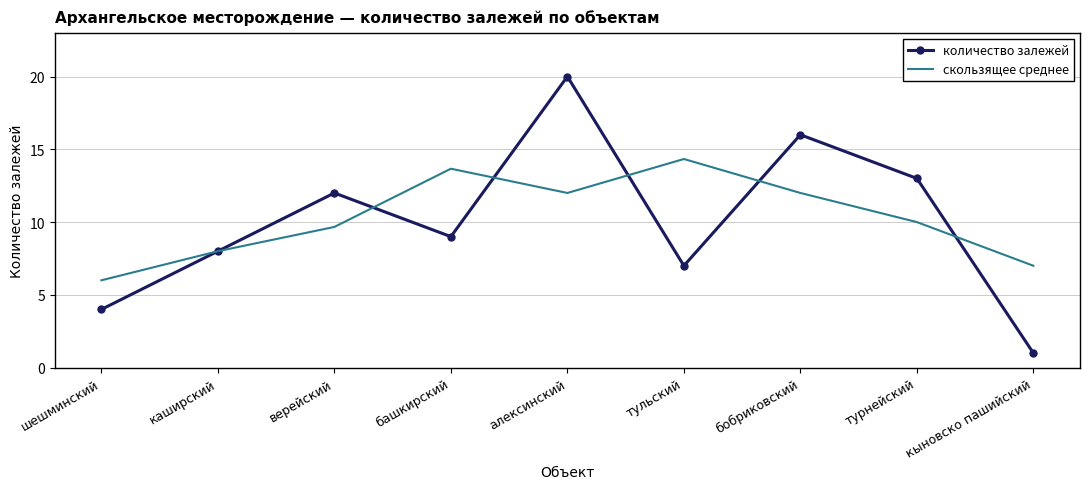

At бобриковский, list the series in order from largest to smallest.

количество залежей, скользящее среднее